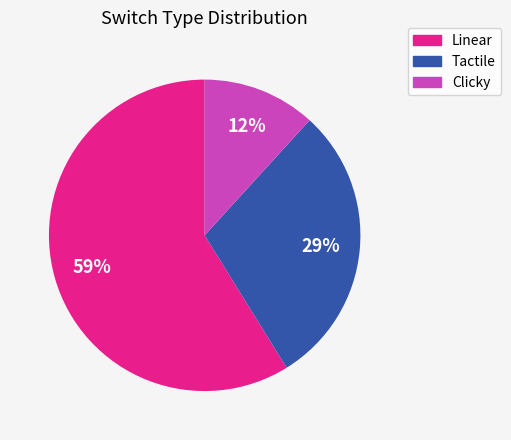

Which has a higher value, Linear or Tactile?

Linear